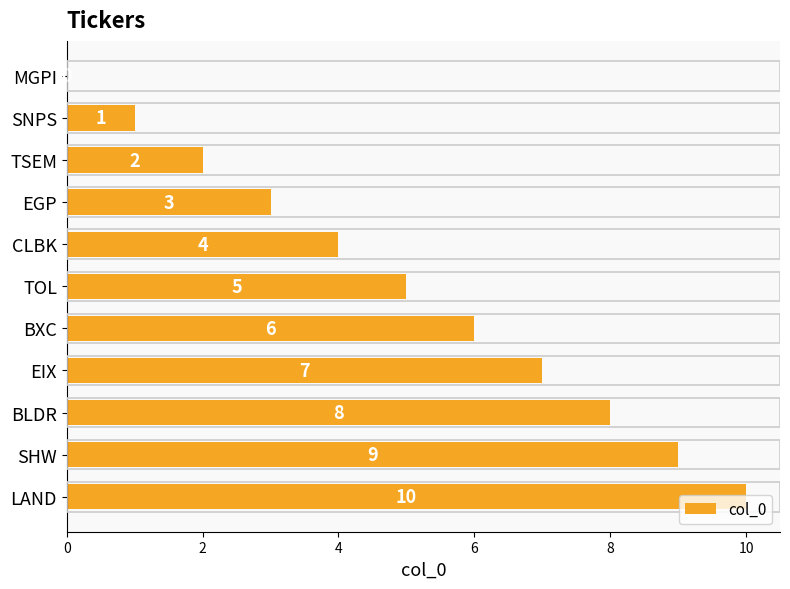

At which label is the value closest to 5?

TOL